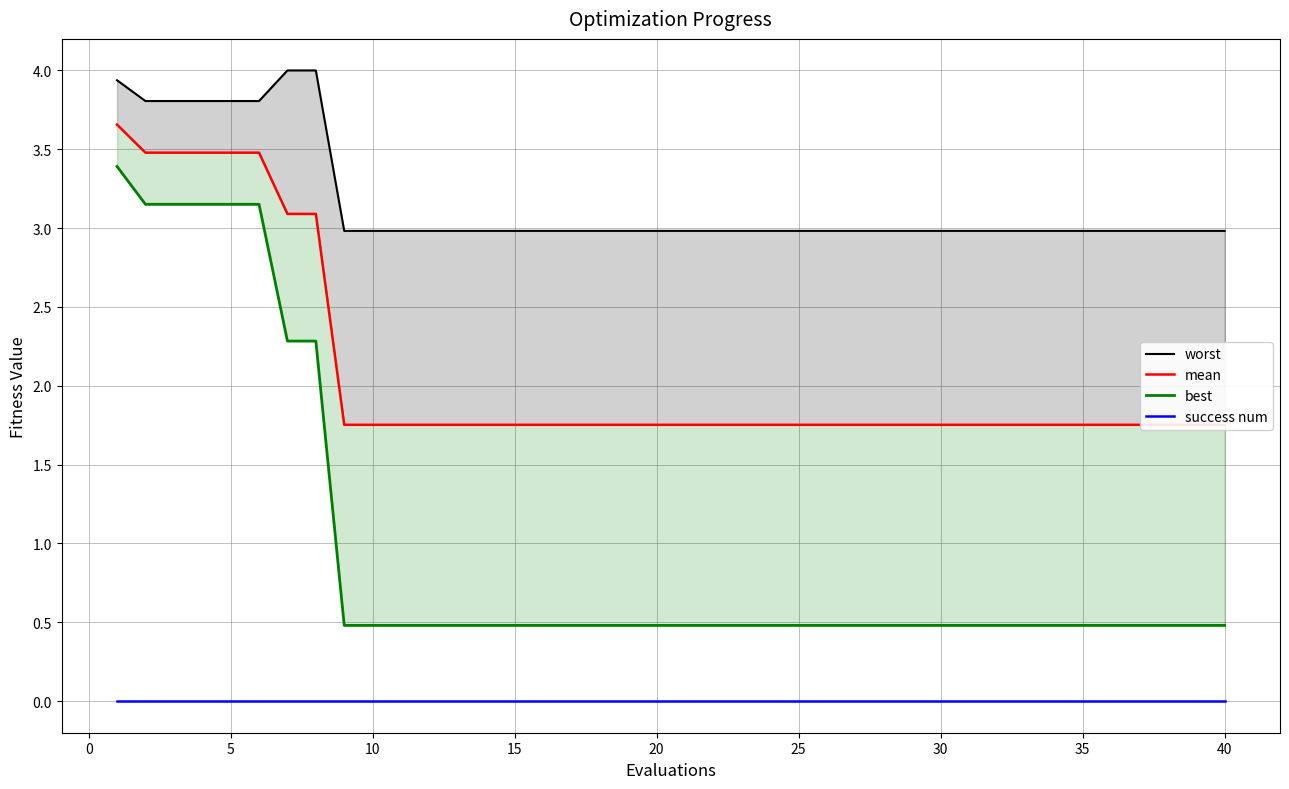

What is the minimum value for mean?

1.8